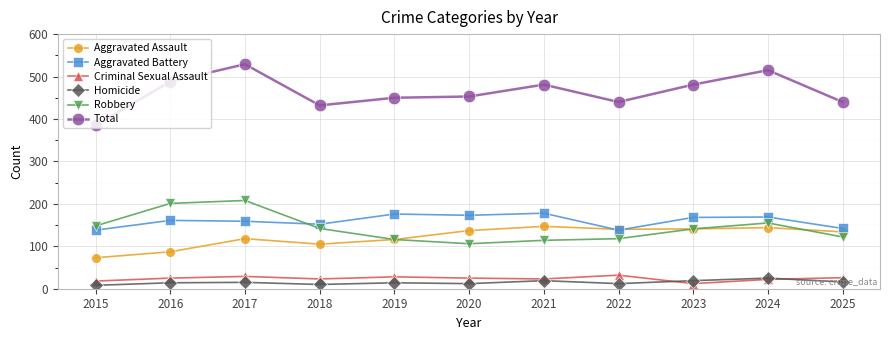

Does the chart have visible grid lines?

Yes